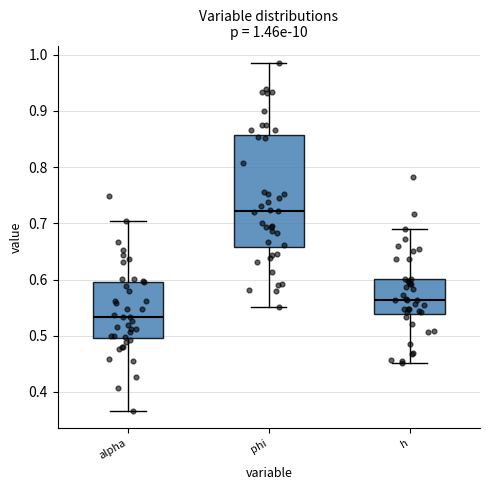

Which box's median line is the highest?

phi